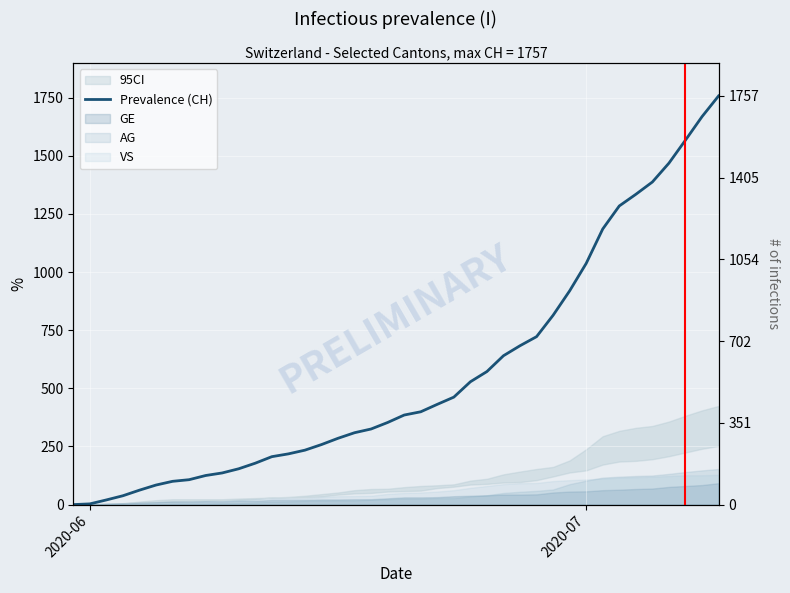

What is the difference between the maximum and second lowest values?

1754